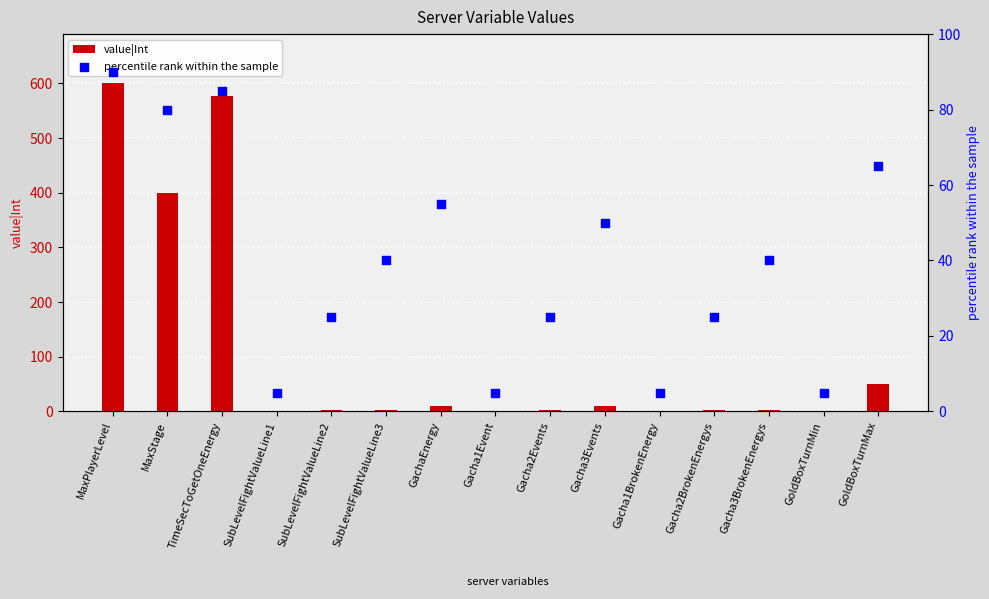

At which category is the sum across all series the highest?

MaxPlayerLevel